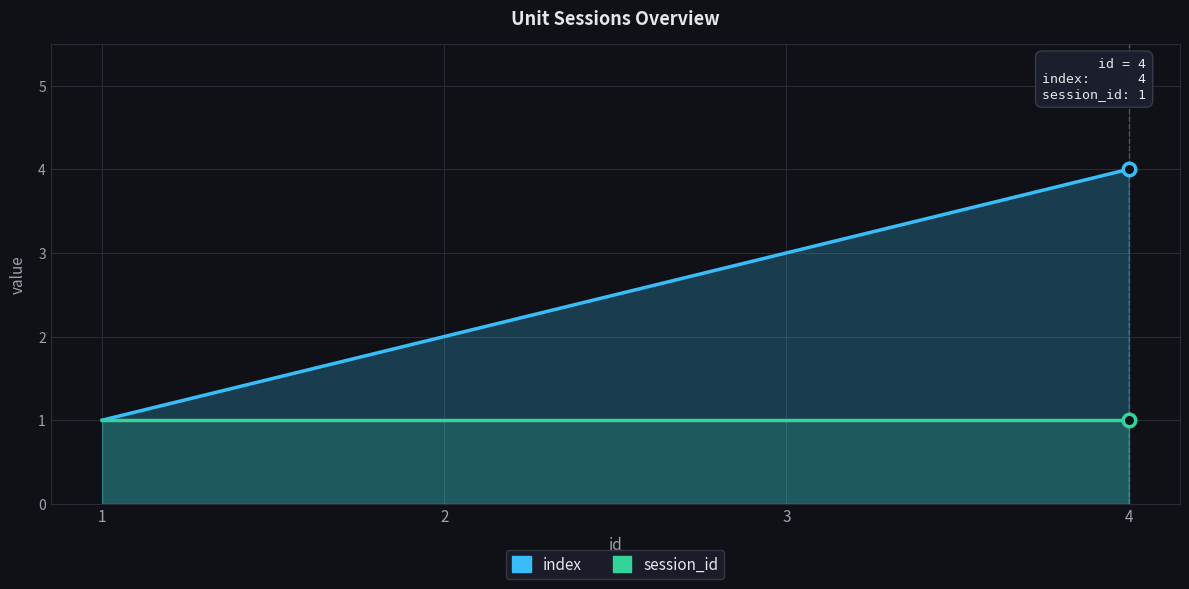

True or false: index and session_id cross at least once.

False